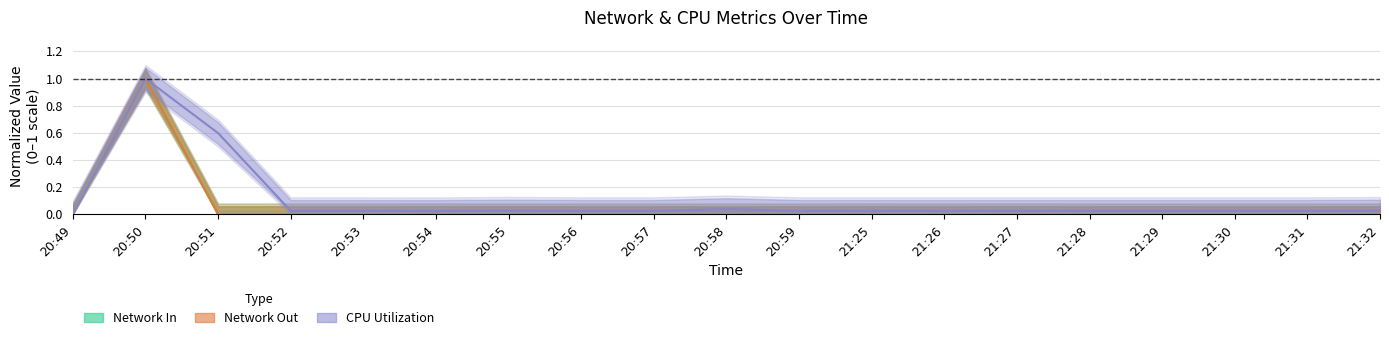

How many values in CPU Utilization are above zero?

18